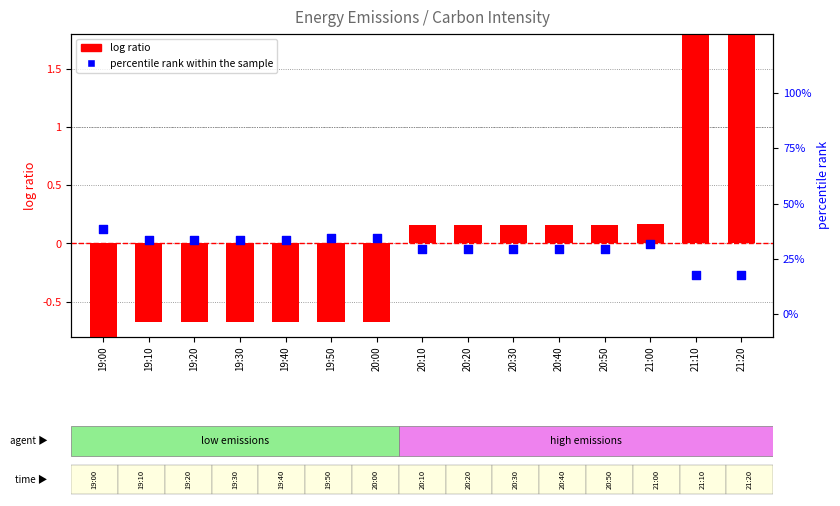

What are all the series names shown in the legend?

log ratio, percentile rank within the sample